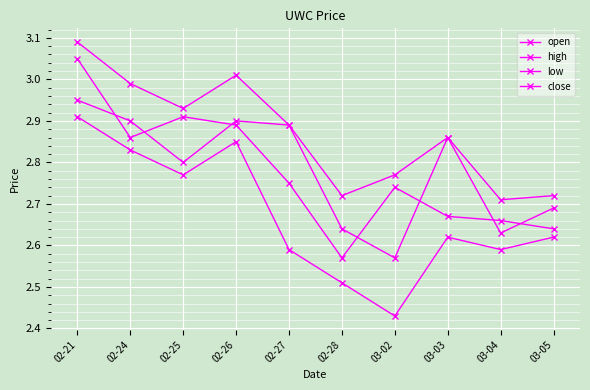

What is the highest value of the high series?

3.1